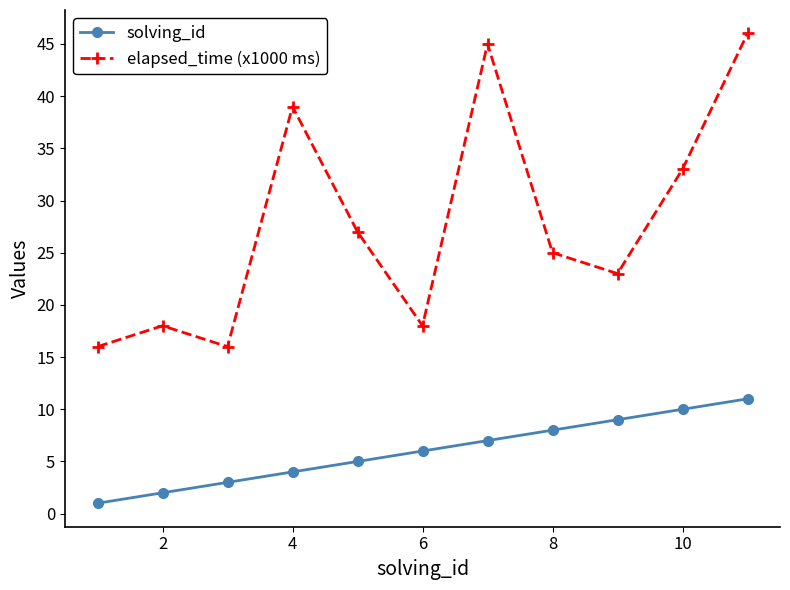

How many data points does each series have?

11